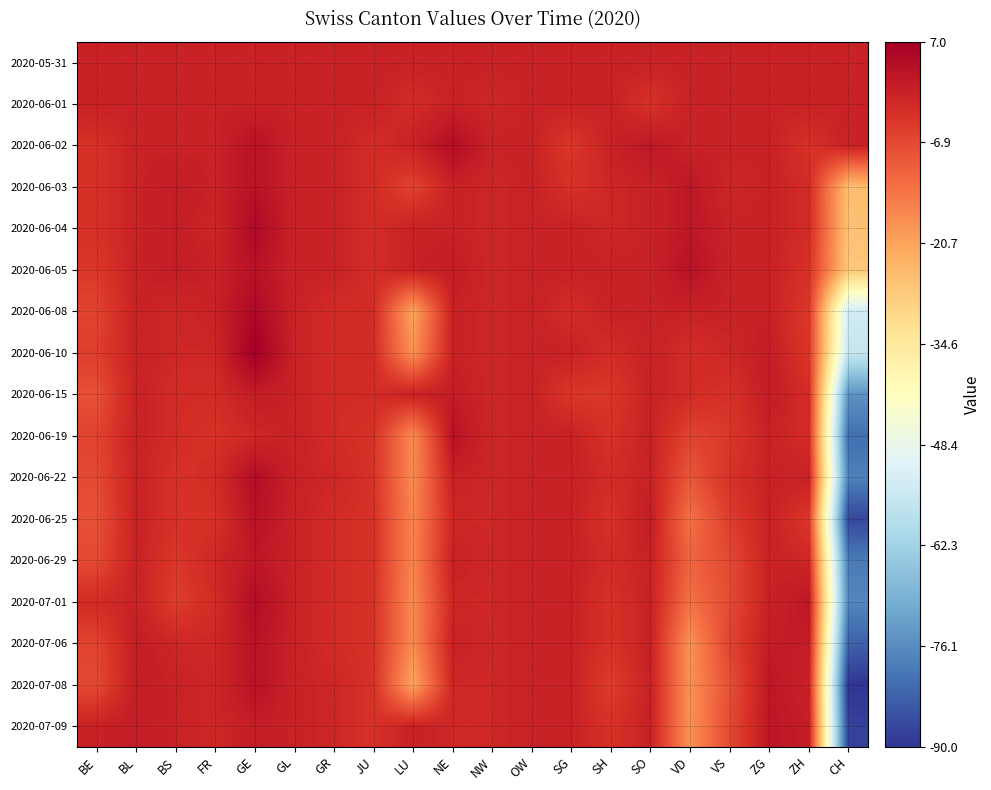

Which series has the largest total across all categories?

2020-05-31